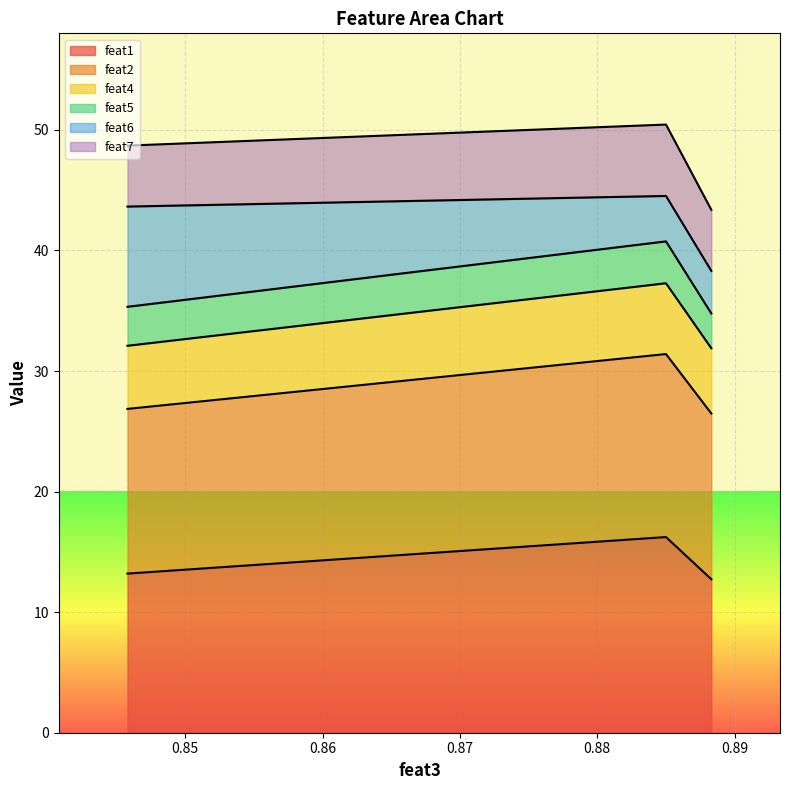

What is the difference between the maximum and minimum values in the feat1 series?

3.5